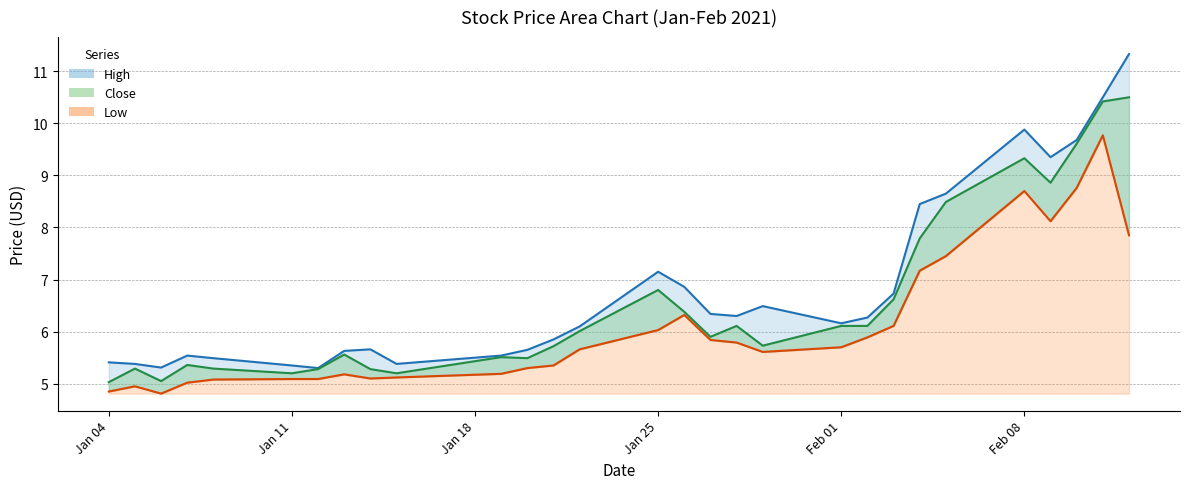

At which label does High reach its peak?

2021-02-12